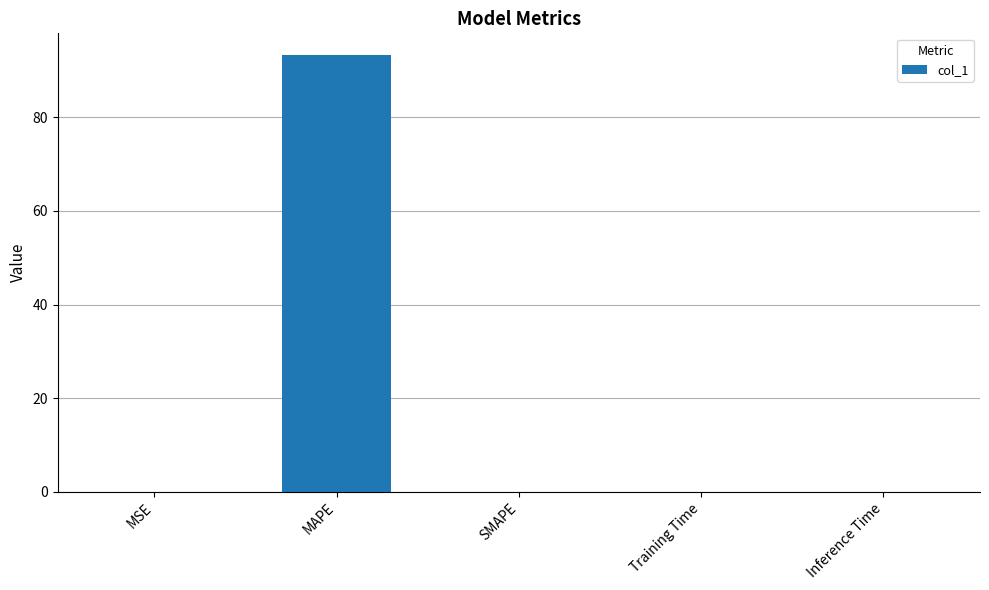

What is the greatest value displayed?

93.3